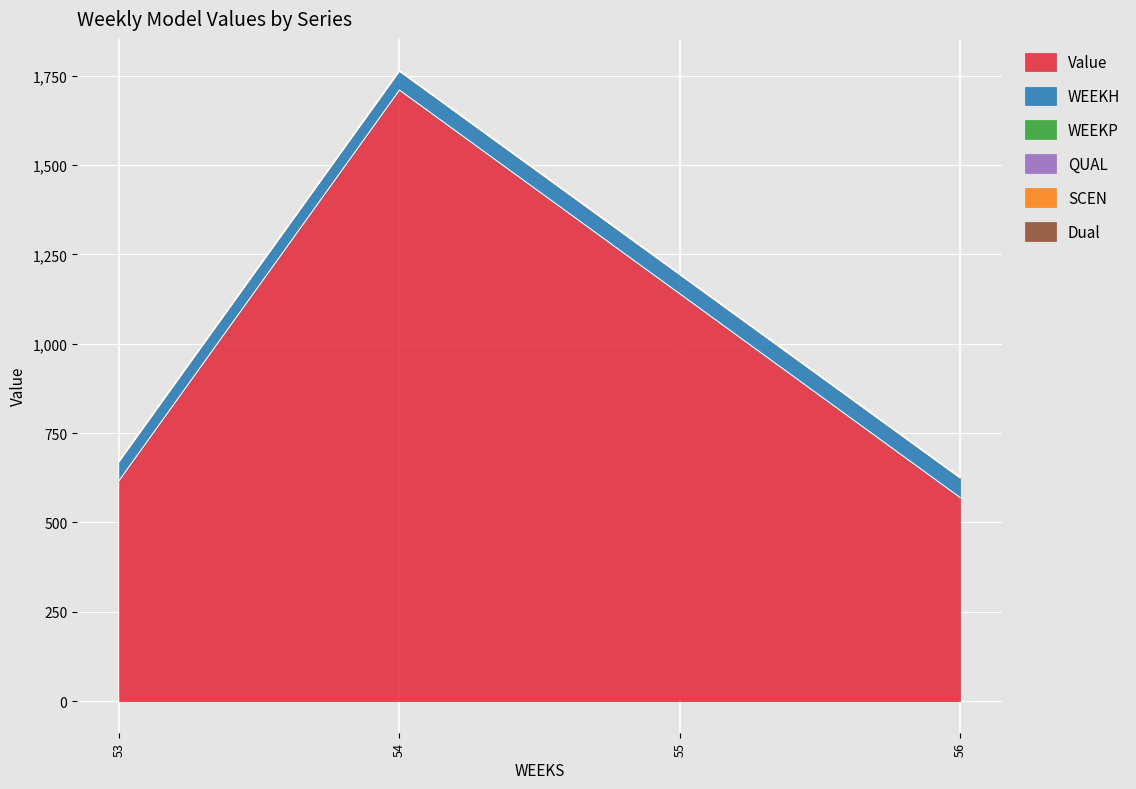

Which category has the lowest value in the QUAL series?

53